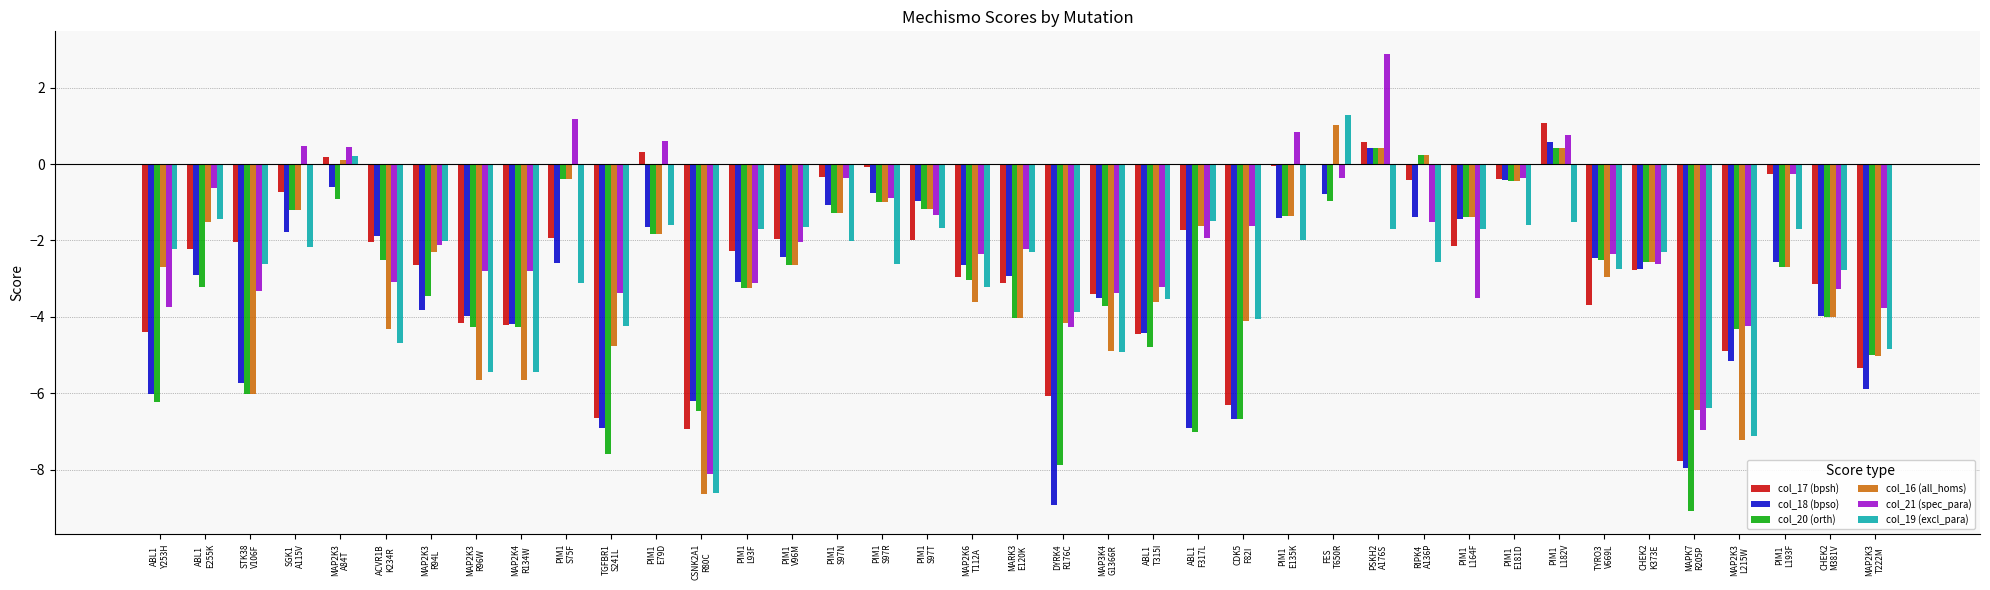

Are the bars grouped side by side (vs. stacked)?

Yes